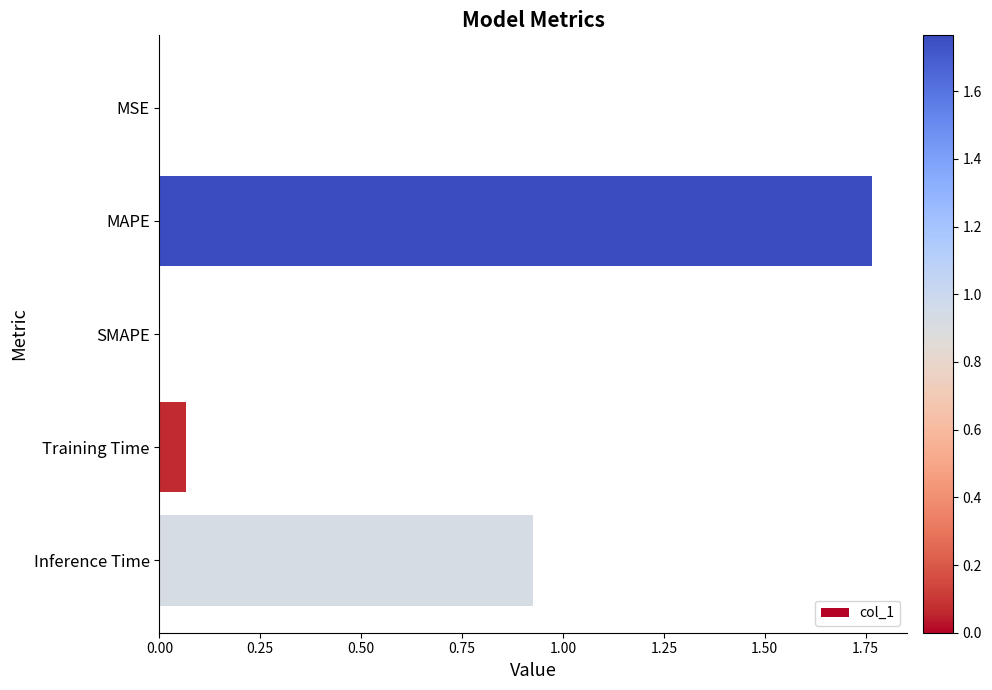

How many series are shown in this chart?

1